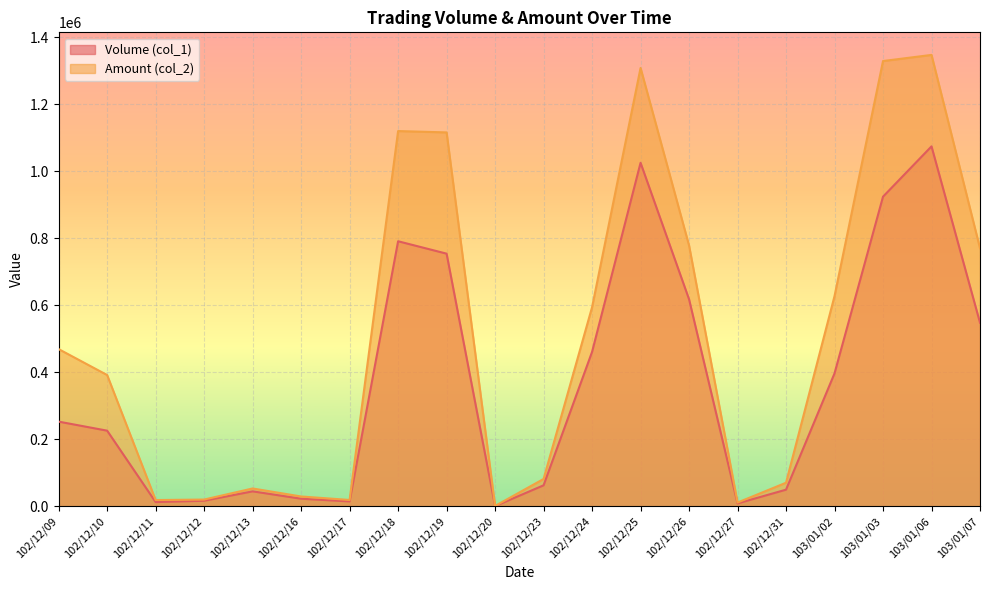

Which series has the widest spread of values?

Amount (col_2)